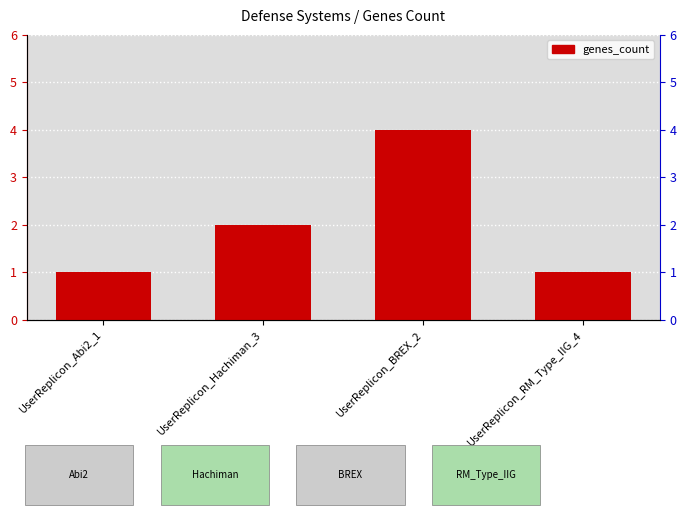

Rank the categories by value from highest to lowest.

UserReplicon_BREX_2, UserReplicon_Hachiman_3, UserReplicon_Abi2_1, UserReplicon_RM_Type_IIG_4